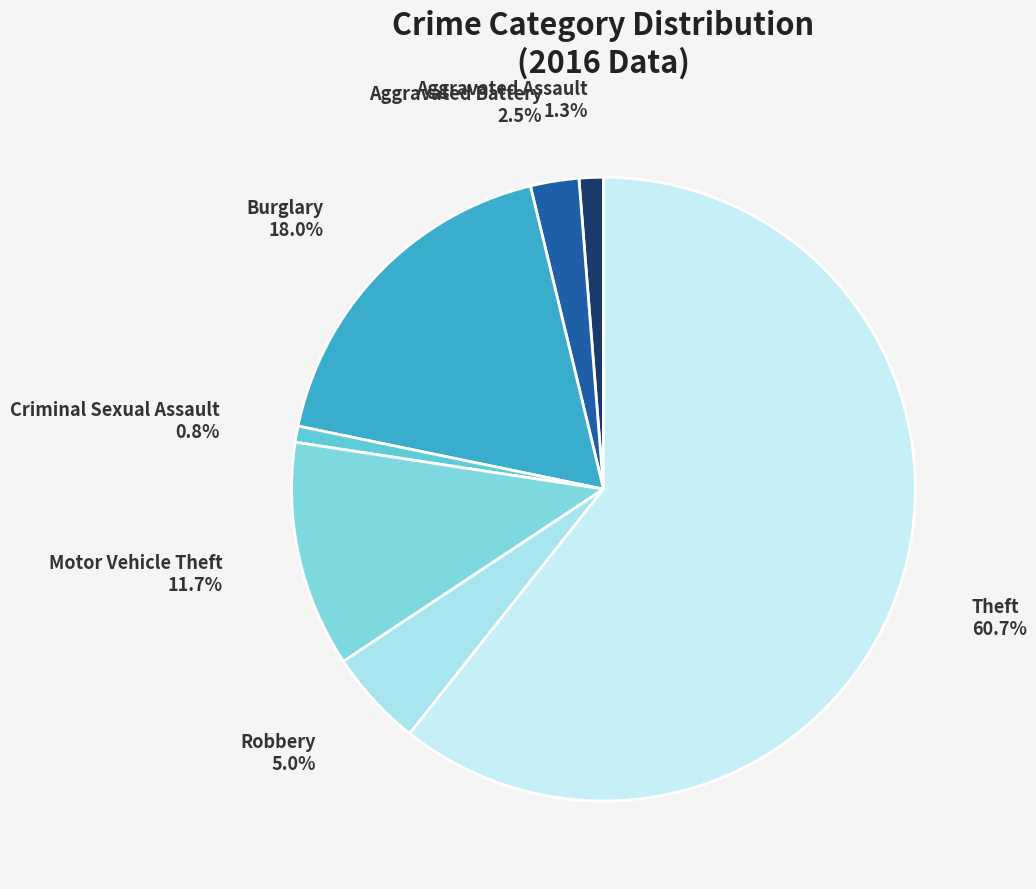

To the nearest percent, what percentage of the pie is Criminal Sexual Assault?

1%